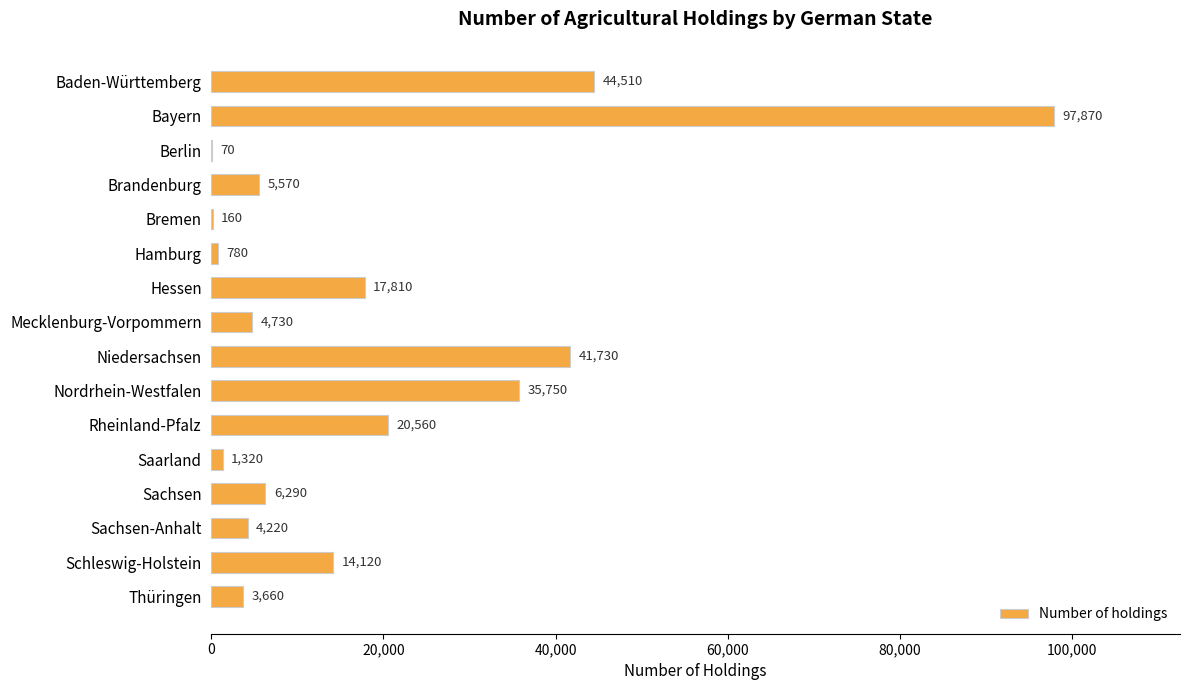

Reading top to bottom, what are all the values shown in this chart?

Baden-Württemberg=44510	Bayern=97870	Berlin=70	Brandenburg=5570	Bremen=160	Hamburg=780	Hessen=17810	Mecklenburg-Vorpommern=4730	Niedersachsen=41730	Nordrhein-Westfalen=35750	Rheinland-Pfalz=20560	Saarland=1320	Sachsen=6290	Sachsen-Anhalt=4220	Schleswig-Holstein=14120	Thüringen=3660